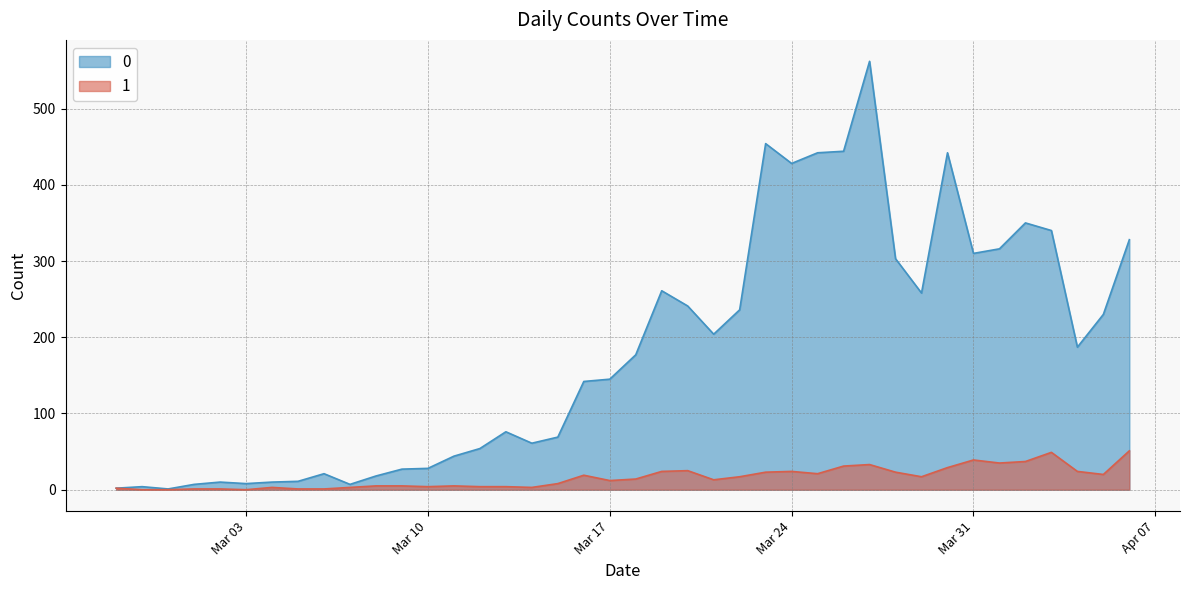

How many values in the 1 series exceed 14?

19